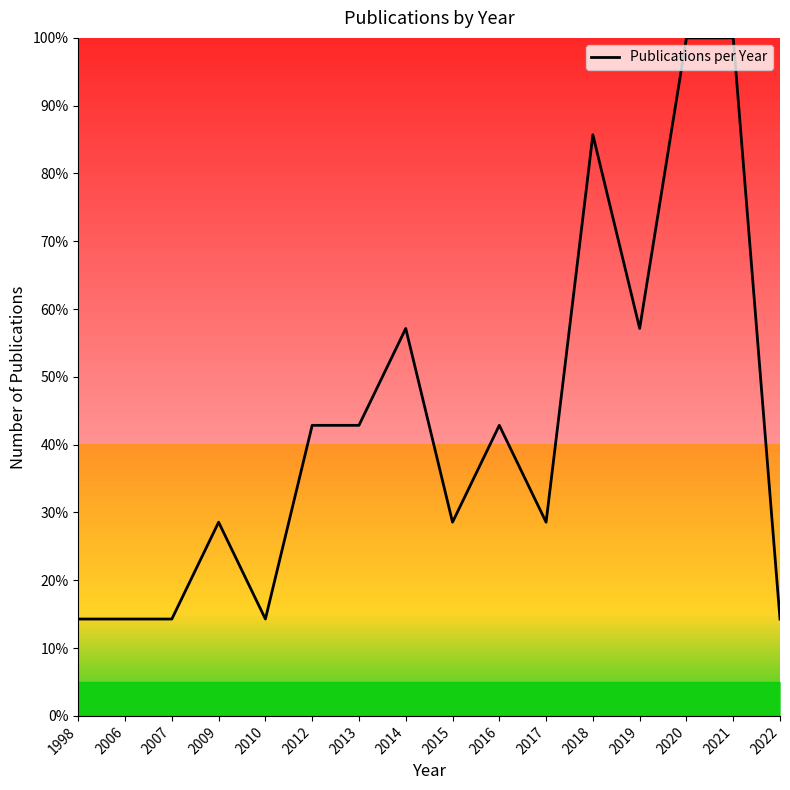

The value at 2016 is 42.9. True or false?

True